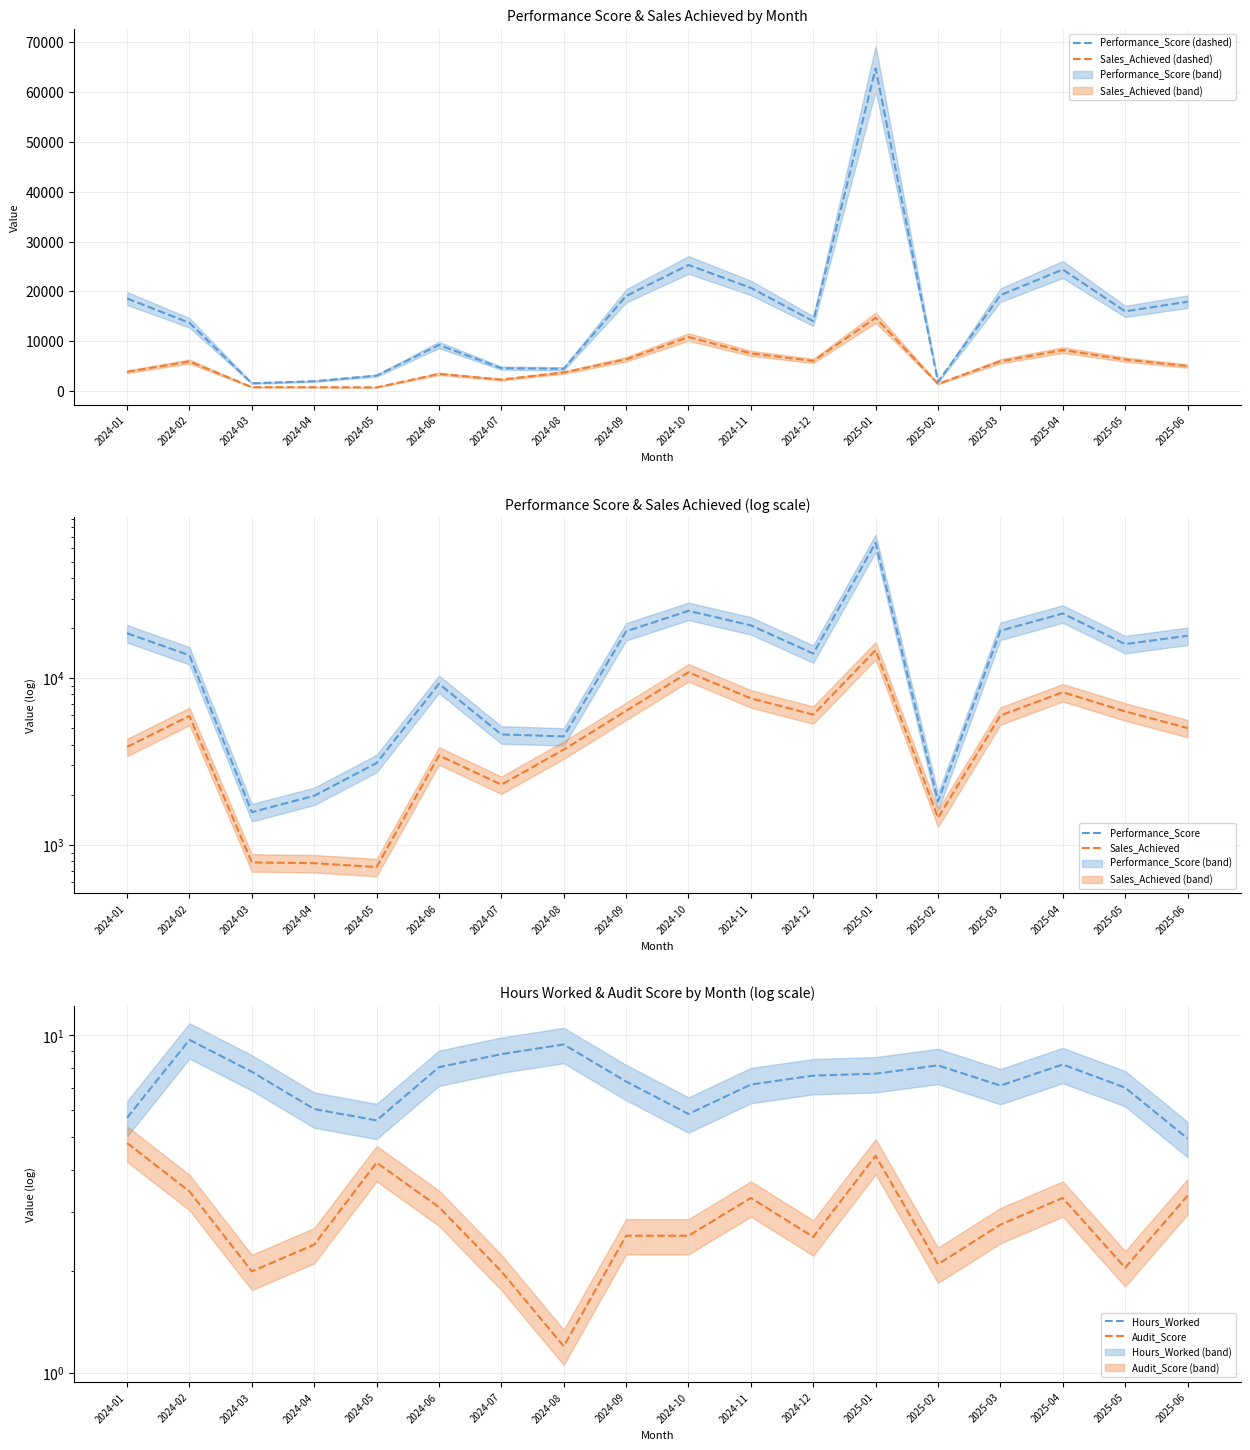

What position from the right is 2025-01?

6